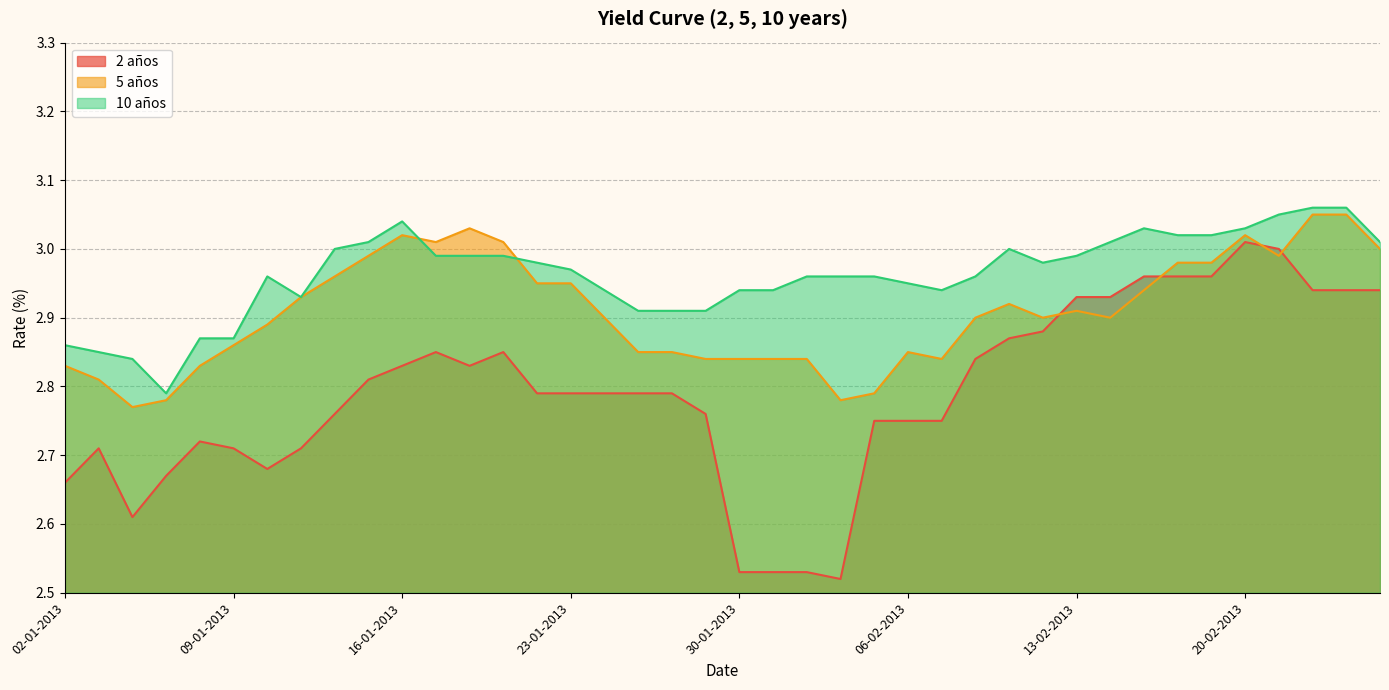

Reading left to right, extract all data points from this chart.

2 años: 02-01-2013=2.7	03-01-2013=2.7	04-01-2013=2.6	07-01-2013=2.7	08-01-2013=2.7	09-01-2013=2.7	10-01-2013=2.7	11-01-2013=2.7	14-01-2013=2.8	15-01-2013=2.8	16-01-2013=2.8	17-01-2013=2.9	18-01-2013=2.8	21-01-2013=2.9	22-01-2013=2.8	23-01-2013=2.8	24-01-2013=2.8	25-01-2013=2.8	28-01-2013=2.8	29-01-2013=2.8	30-01-2013=2.5	31-01-2013=2.5	01-02-2013=2.5	04-02-2013=2.5	05-02-2013=2.8	06-02-2013=2.8	07-02-2013=2.8	08-02-2013=2.8	11-02-2013=2.9	12-02-2013=2.9	13-02-2013=2.9	14-02-2013=2.9	15-02-2013=3.0	18-02-2013=3.0	19-02-2013=3.0	20-02-2013=3.0	21-02-2013=3.0	22-02-2013=2.9	25-02-2013=2.9	26-02-2013=2.9
5 años: 02-01-2013=2.8	03-01-2013=2.8	04-01-2013=2.8	07-01-2013=2.8	08-01-2013=2.8	09-01-2013=2.9	10-01-2013=2.9	11-01-2013=2.9	14-01-2013=3.0	15-01-2013=3.0	16-01-2013=3.0	17-01-2013=3.0	18-01-2013=3.0	21-01-2013=3.0	22-01-2013=3.0	23-01-2013=3.0	24-01-2013=2.9	25-01-2013=2.9	28-01-2013=2.9	29-01-2013=2.8	30-01-2013=2.8	31-01-2013=2.8	01-02-2013=2.8	04-02-2013=2.8	05-02-2013=2.8	06-02-2013=2.9	07-02-2013=2.8	08-02-2013=2.9	11-02-2013=2.9	12-02-2013=2.9	13-02-2013=2.9	14-02-2013=2.9	15-02-2013=2.9	18-02-2013=3.0	19-02-2013=3.0	20-02-2013=3.0	21-02-2013=3.0	22-02-2013=3.0	25-02-2013=3.0	26-02-2013=3.0
10 años: 02-01-2013=2.9	03-01-2013=2.9	04-01-2013=2.8	07-01-2013=2.8	08-01-2013=2.9	09-01-2013=2.9	10-01-2013=3.0	11-01-2013=2.9	14-01-2013=3.0	15-01-2013=3.0	16-01-2013=3.0	17-01-2013=3.0	18-01-2013=3.0	21-01-2013=3.0	22-01-2013=3.0	23-01-2013=3.0	24-01-2013=2.9	25-01-2013=2.9	28-01-2013=2.9	29-01-2013=2.9	30-01-2013=2.9	31-01-2013=2.9	01-02-2013=3.0	04-02-2013=3.0	05-02-2013=3.0	06-02-2013=3.0	07-02-2013=2.9	08-02-2013=3.0	11-02-2013=3.0	12-02-2013=3.0	13-02-2013=3.0	14-02-2013=3.0	15-02-2013=3.0	18-02-2013=3.0	19-02-2013=3.0	20-02-2013=3.0	21-02-2013=3.0	22-02-2013=3.1	25-02-2013=3.1	26-02-2013=3.0